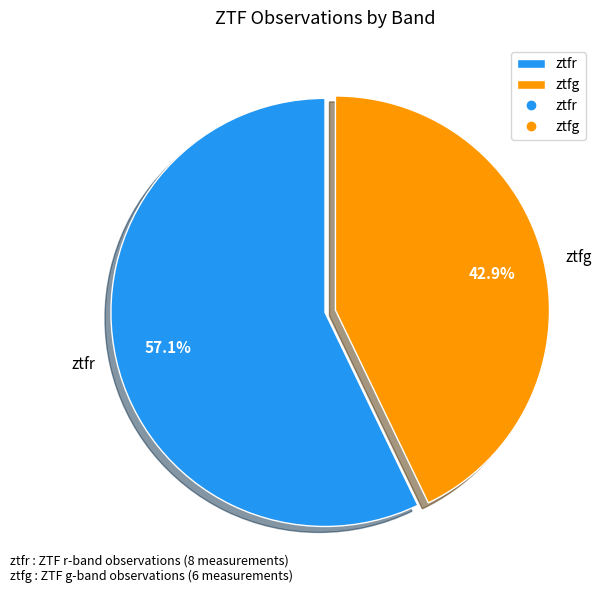

Is it true that ztfr is 79% of the pie?

False